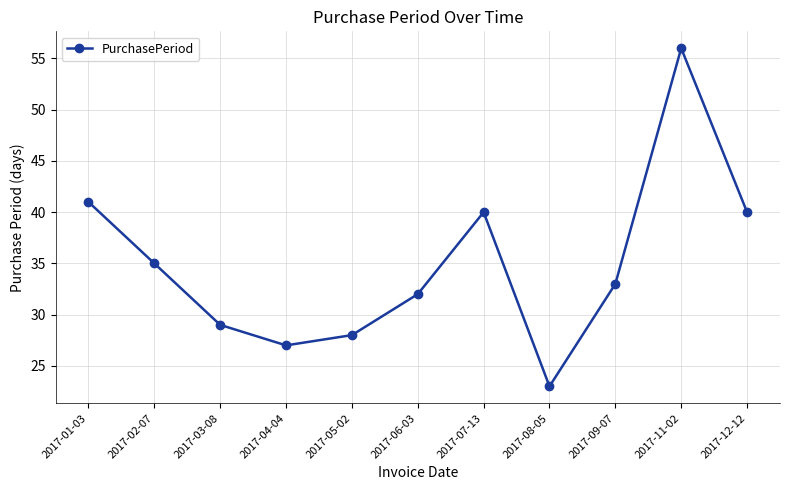

How many points are higher than both their immediate neighbors (excluding endpoints)?

2